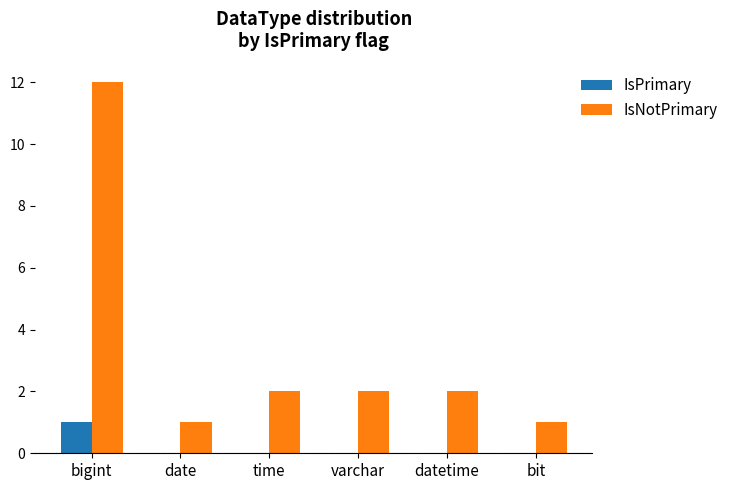

Which series has the largest total across all categories?

IsNotPrimary